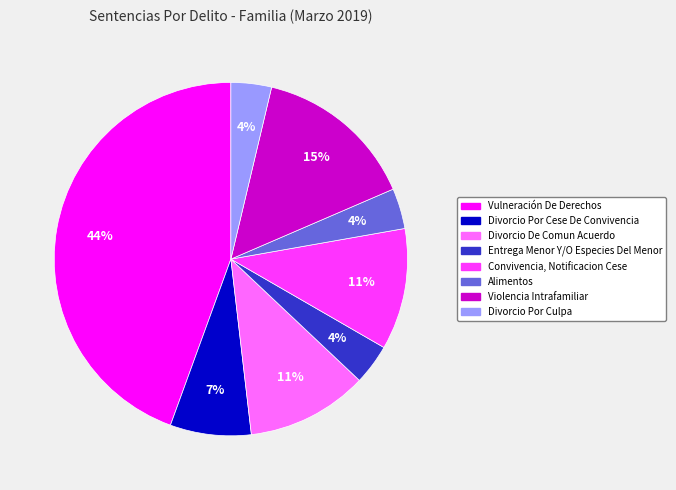

Is there any slice that represents more than half of the pie?

No